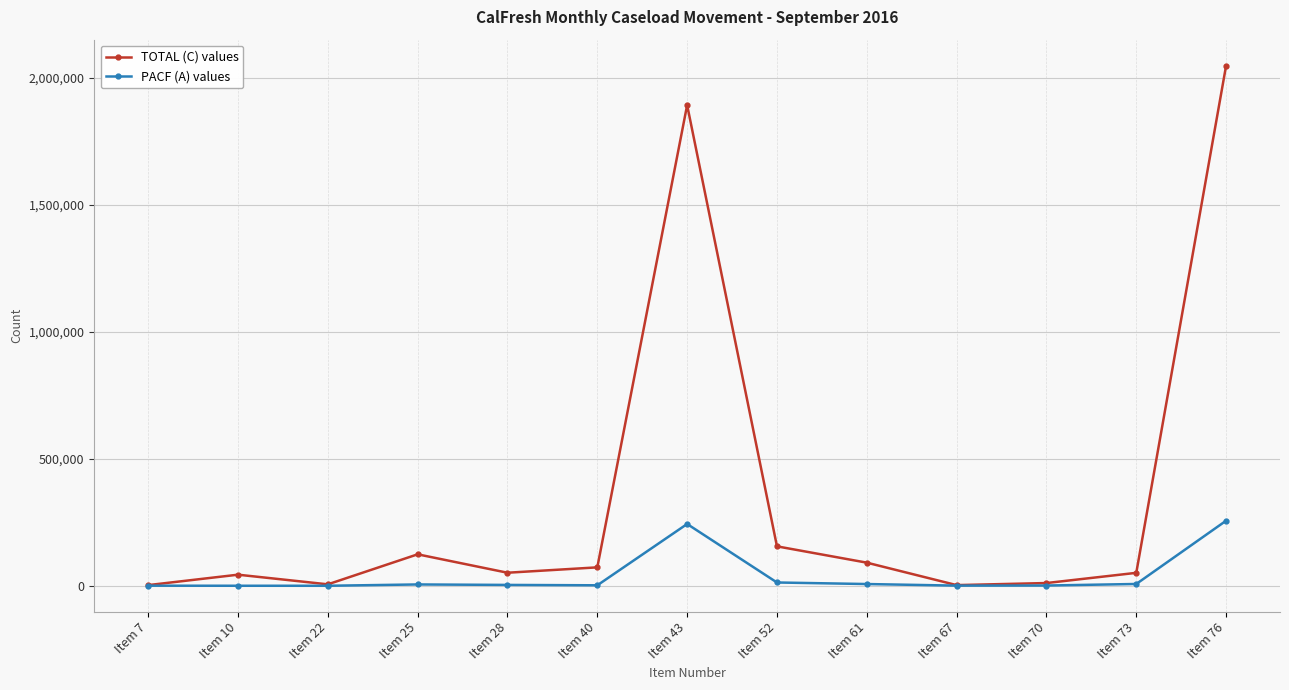

Where does the PACF (A) values series first go above 3332?

Item 25